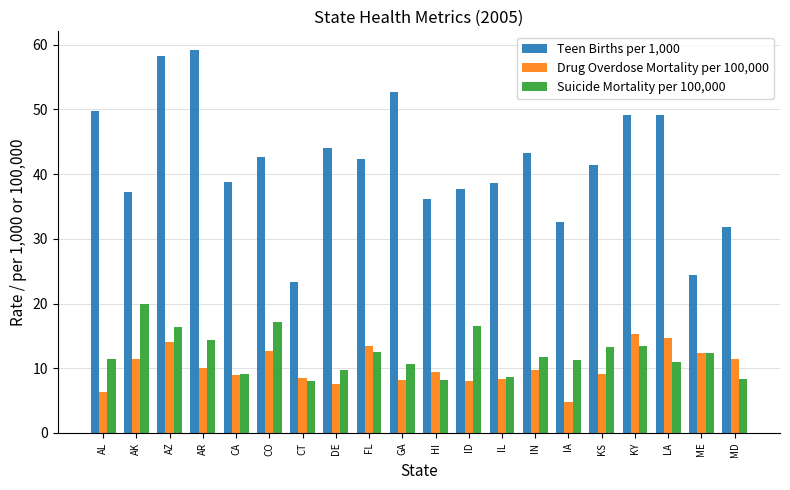

True or false: Teen Births per 1,000 has a value of 75.0 at DE.

False